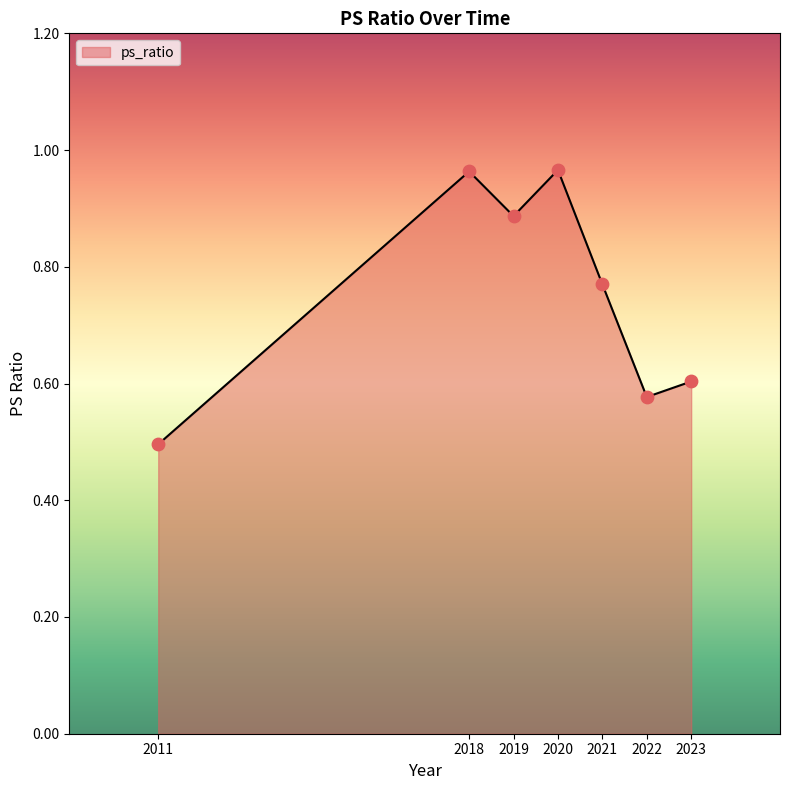

What is the change in value from 2011 to 2022?

+0.1